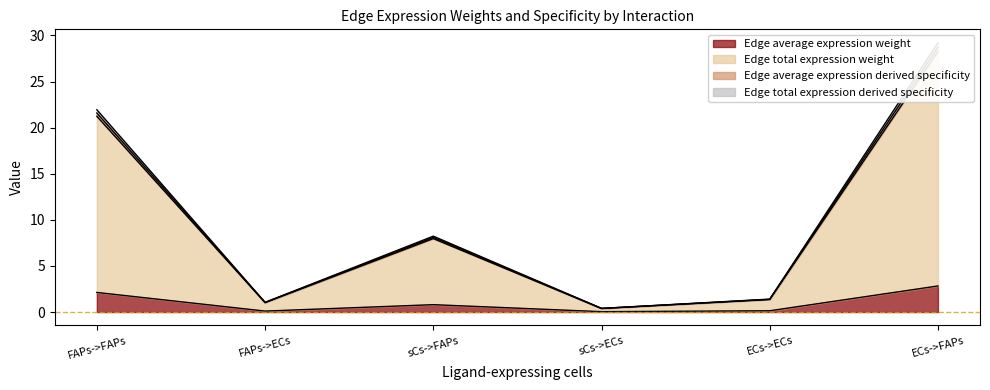

What is the difference between the second highest and minimum values in the Edge total expression weight series?

18.8